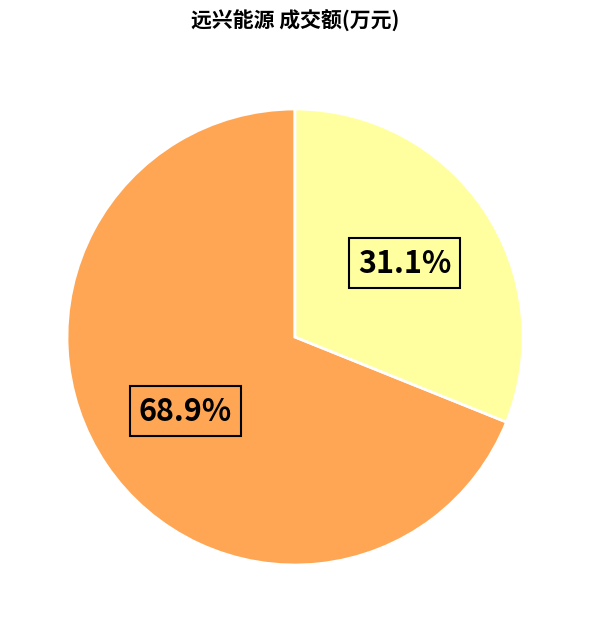

Is there a majority slice in this chart?

Yes